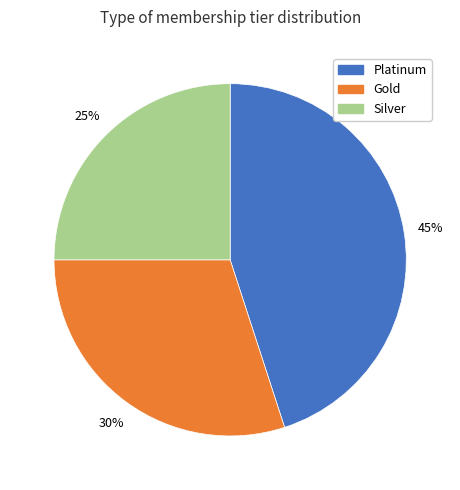

Which slice is the largest?

Platinum